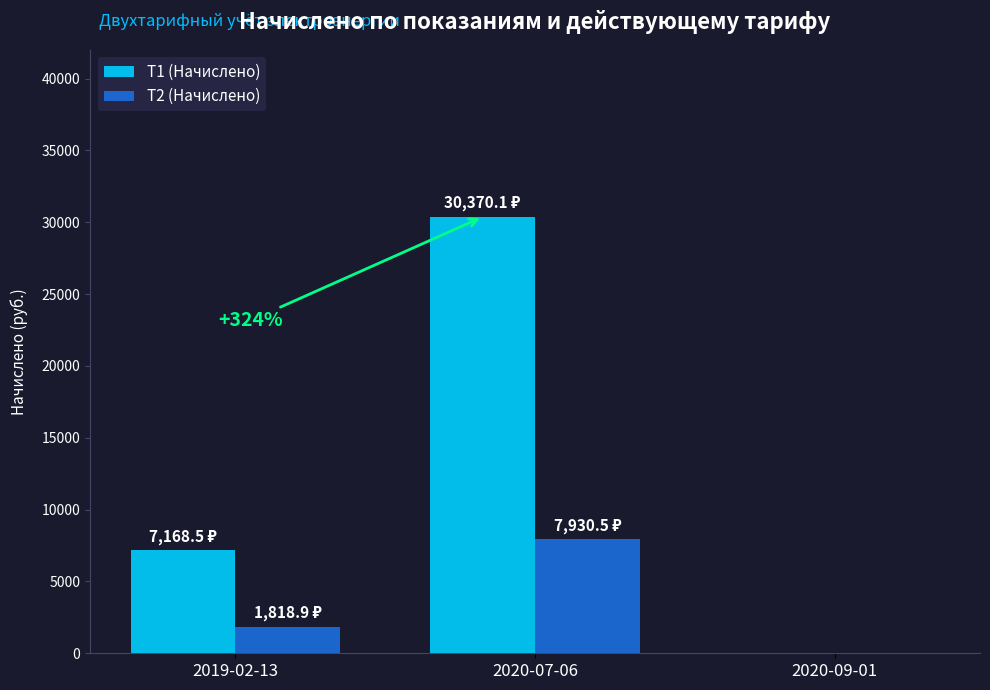

Does the chart contain stacked bars?

No